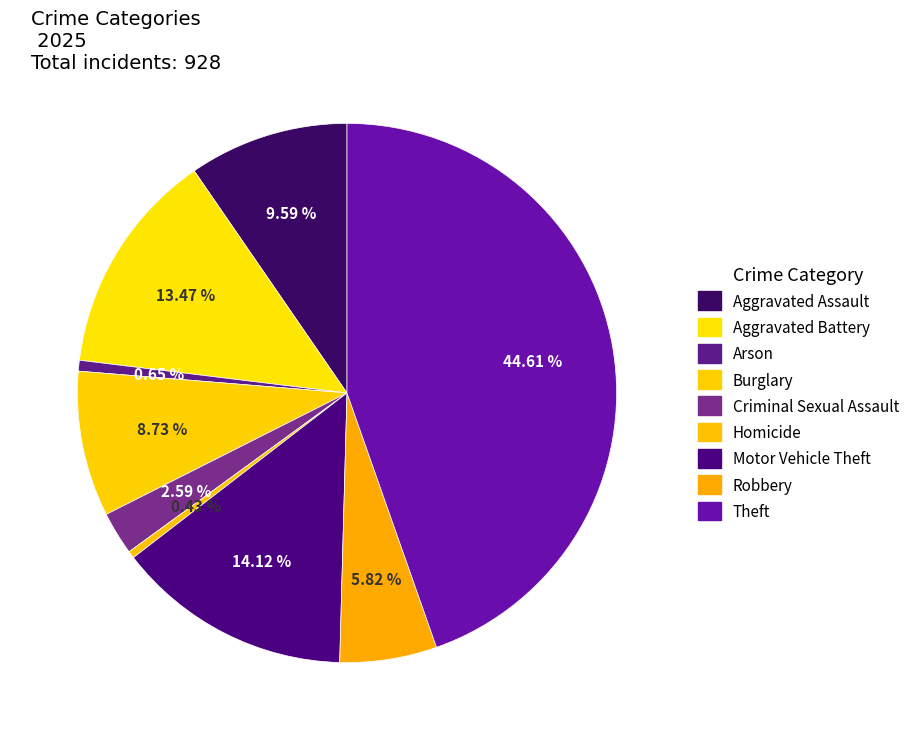

Count the number of slices in the pie.

9